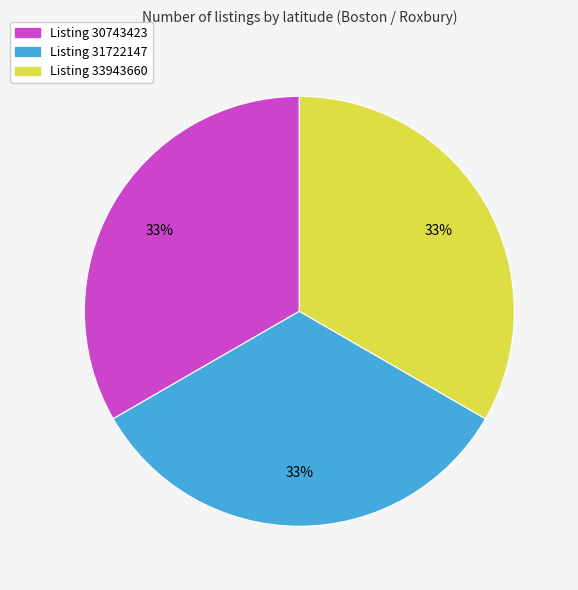

To the nearest percent, what is the average slice percentage?

33%